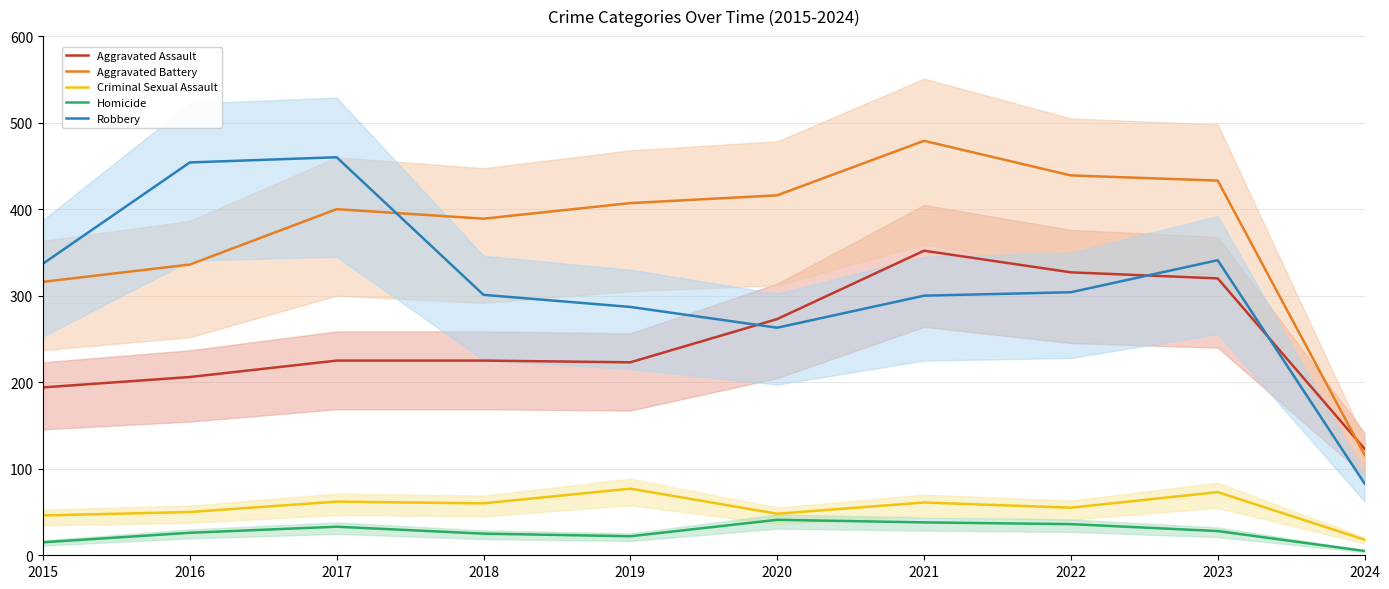

Which series has the largest total across all categories?

Aggravated Battery